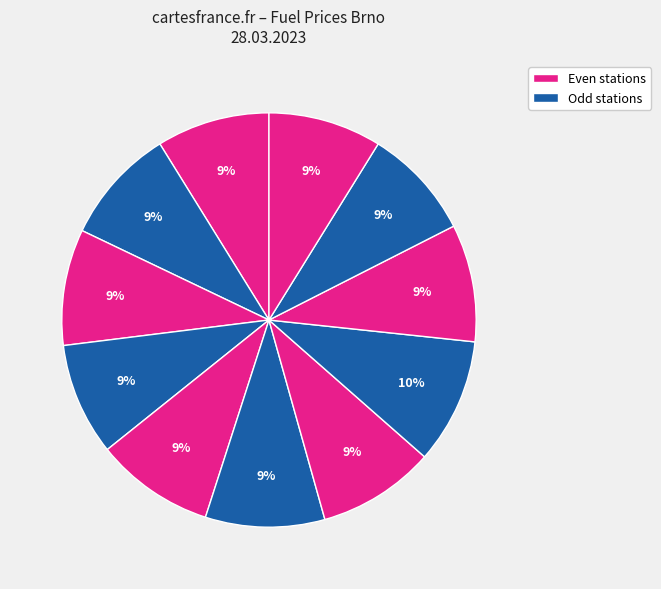

Count the number of slices in the pie.

11